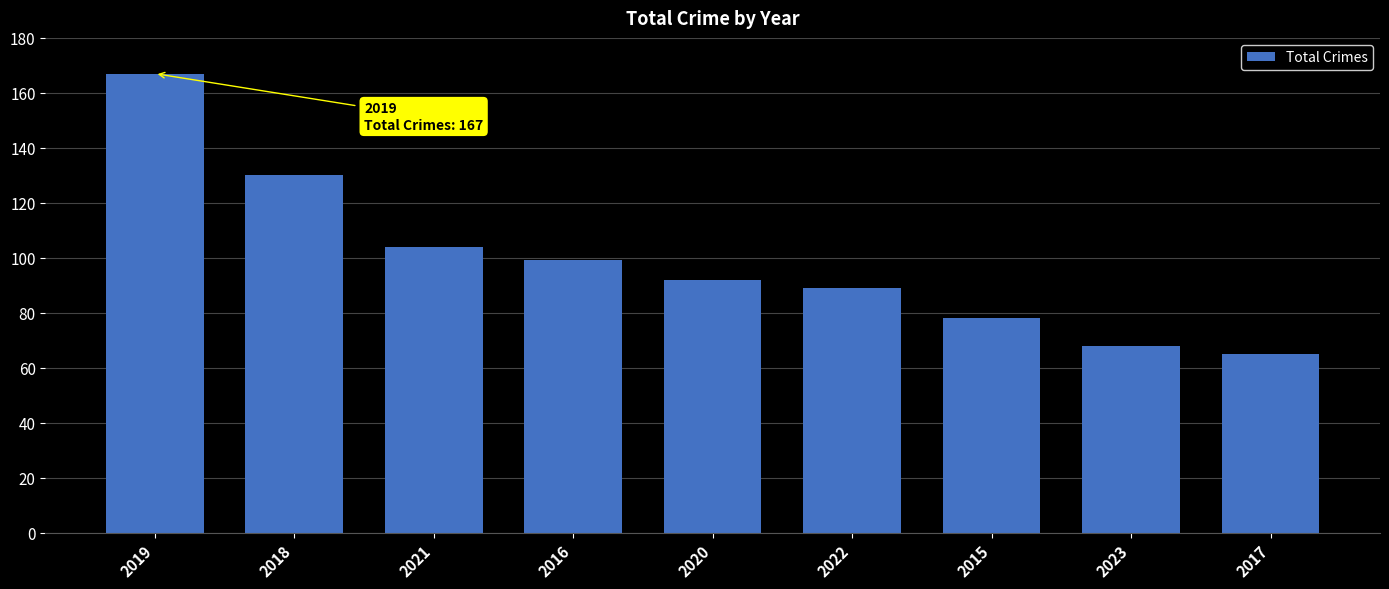

How many values are below 92?

4